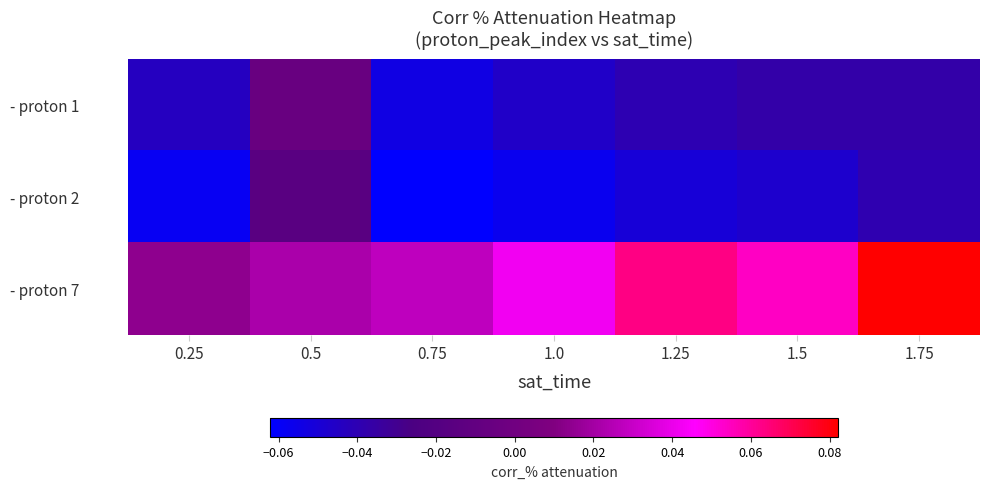

Which category has the lowest value across all series?

0.75